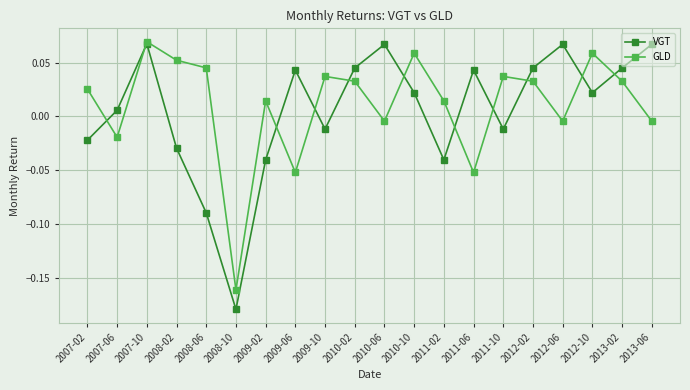

At which category is the sum across all series the highest?

2007-10